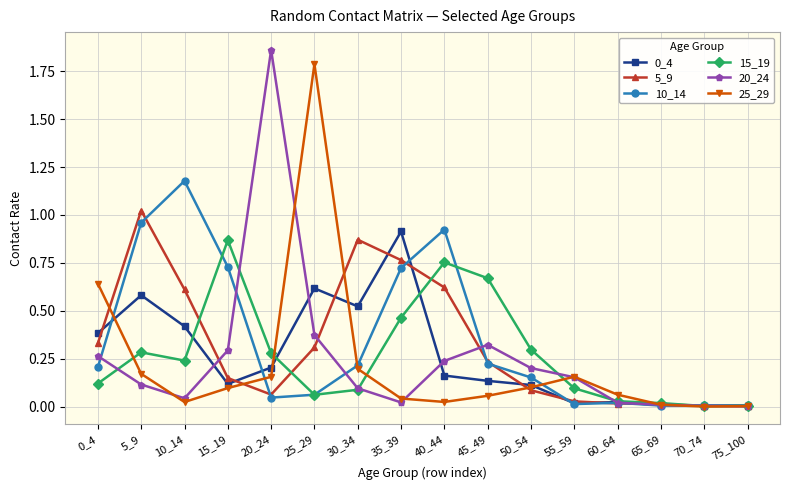

Is the value of 0_4 at 75_100 greater than the value of 25_29 at 20_24?

No